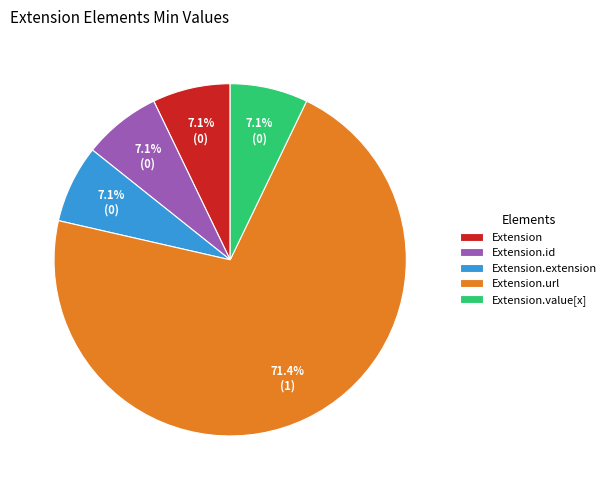

What percentage is NOT represented by Extension.value[x]?

92.9%